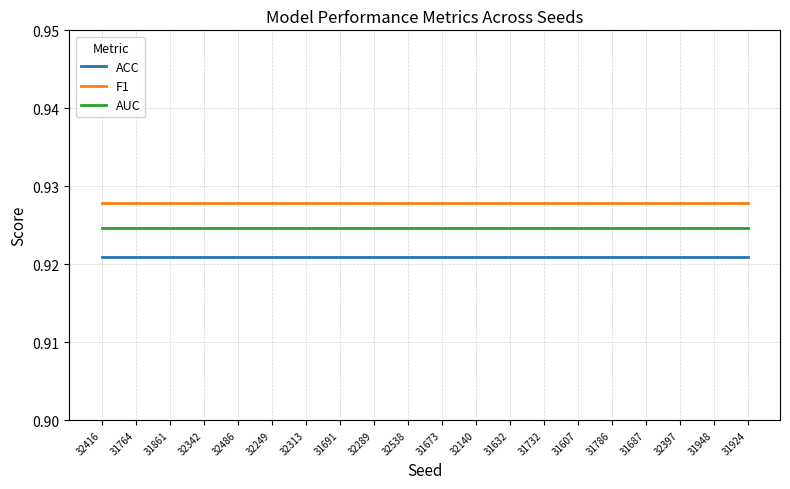

True or false: AUC and F1 intersect in this chart.

False